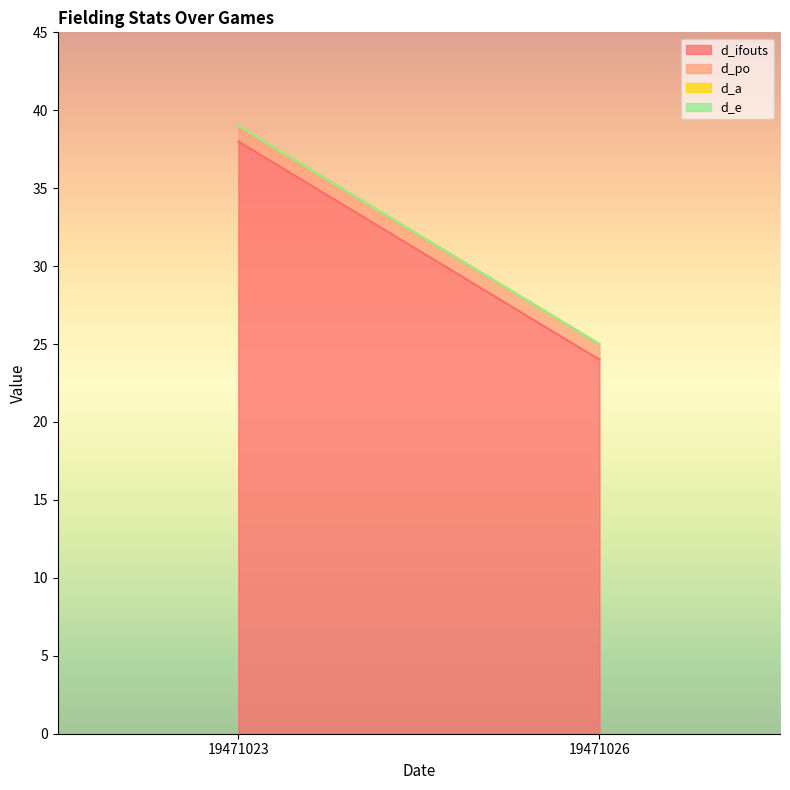

How many lines are shown in the chart?

4